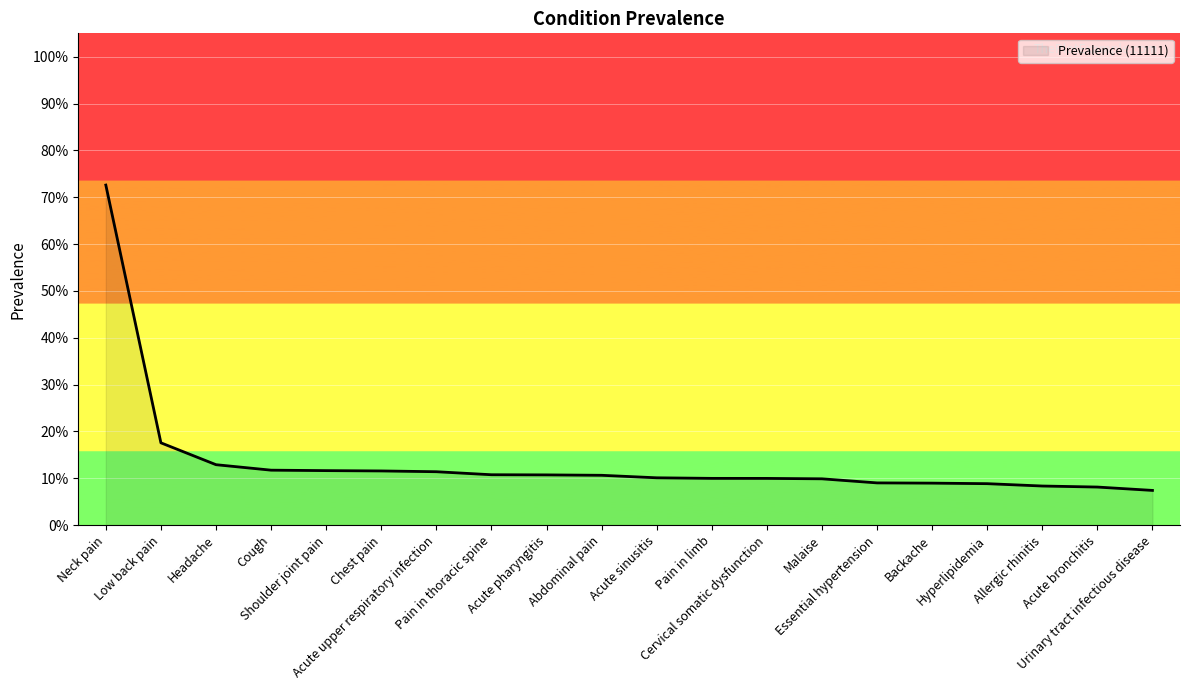

Which label corresponds to the smallest value in the chart?

Urinary tract infectious disease